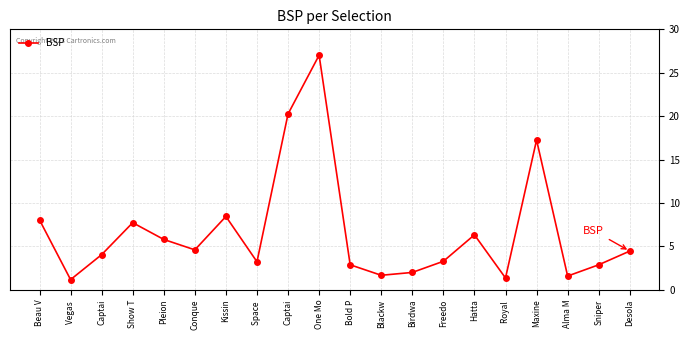

What is the label of the 13th point from the left?

Birdwa